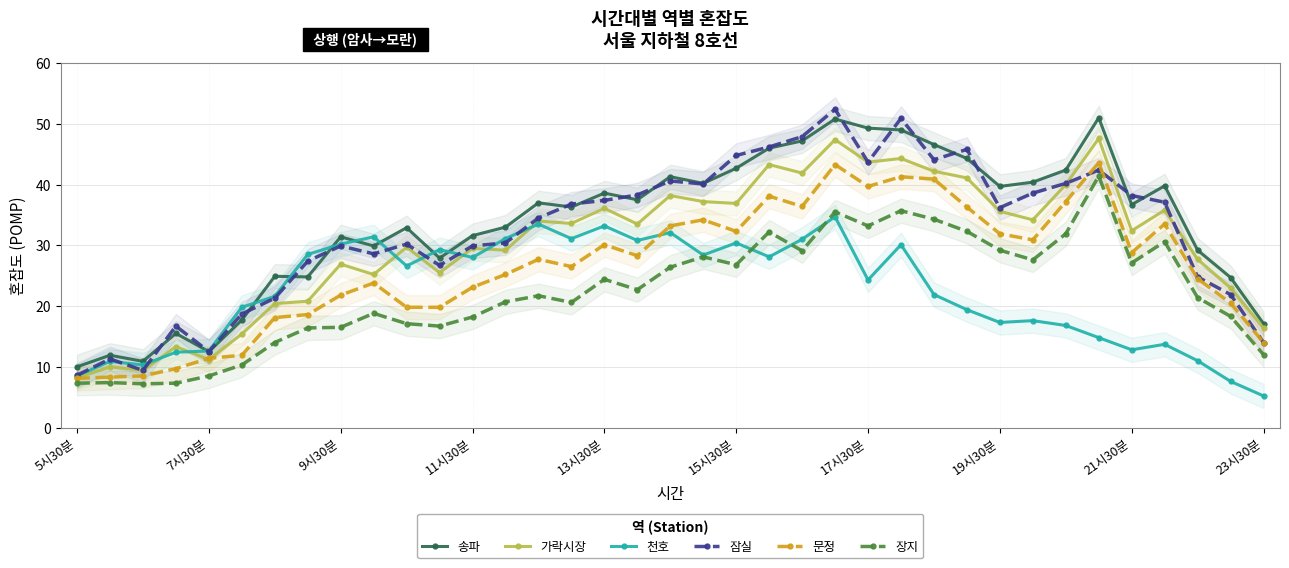

True or false: 장지 has more than 0 interior local peaks.

True